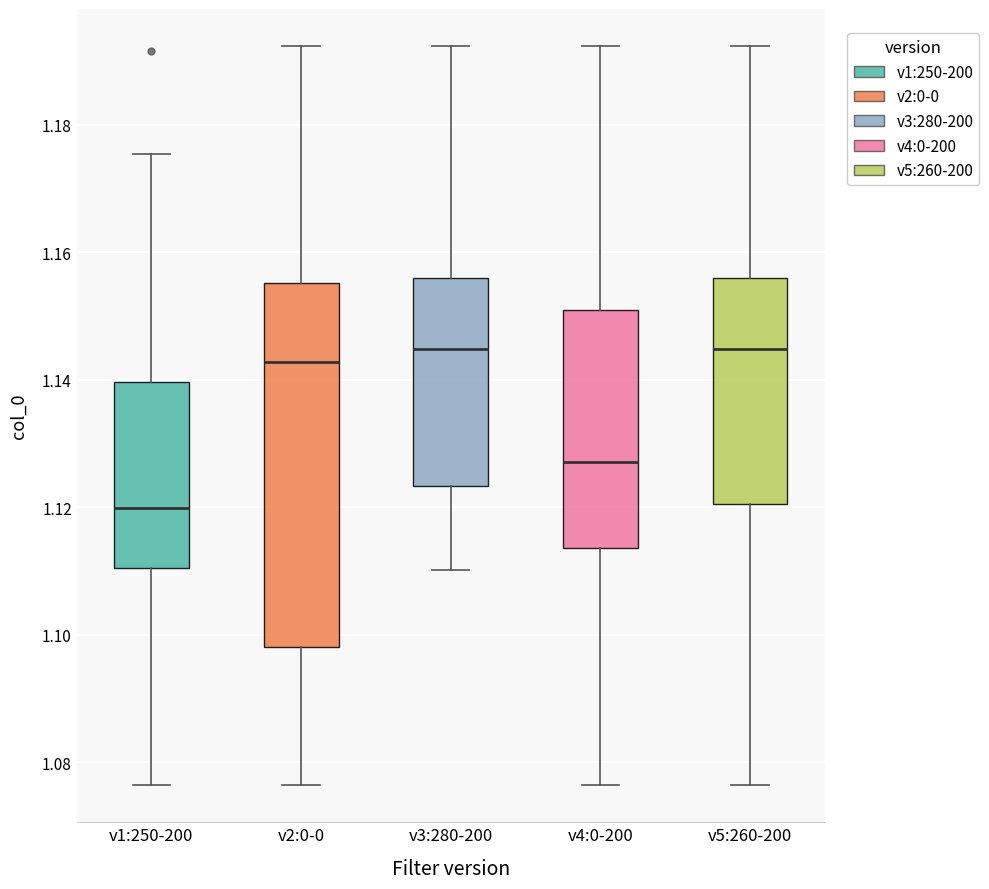

Reading left to right, read every box against the y-axis: the position of its median line, the range the box covers, and the ends of its whiskers. The values are not printed on the chart, so give them approximately, as read against the axis.

v1:250-200: median 1.120, box 1.110 to 1.140, whiskers 1.076 to 1.176
v2:0-0: median 1.142, box 1.098 to 1.156, whiskers 1.076 to 1.192
v3:280-200: median 1.144, box 1.124 to 1.156, whiskers 1.110 to 1.192
v4:0-200: median 1.128, box 1.114 to 1.150, whiskers 1.076 to 1.192
v5:260-200: median 1.144, box 1.120 to 1.156, whiskers 1.076 to 1.192